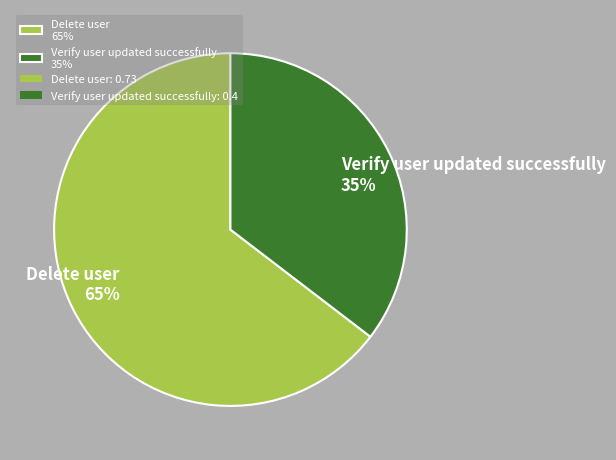

The Verify user updated successfully slice represents 50% of the pie. True or false?

False